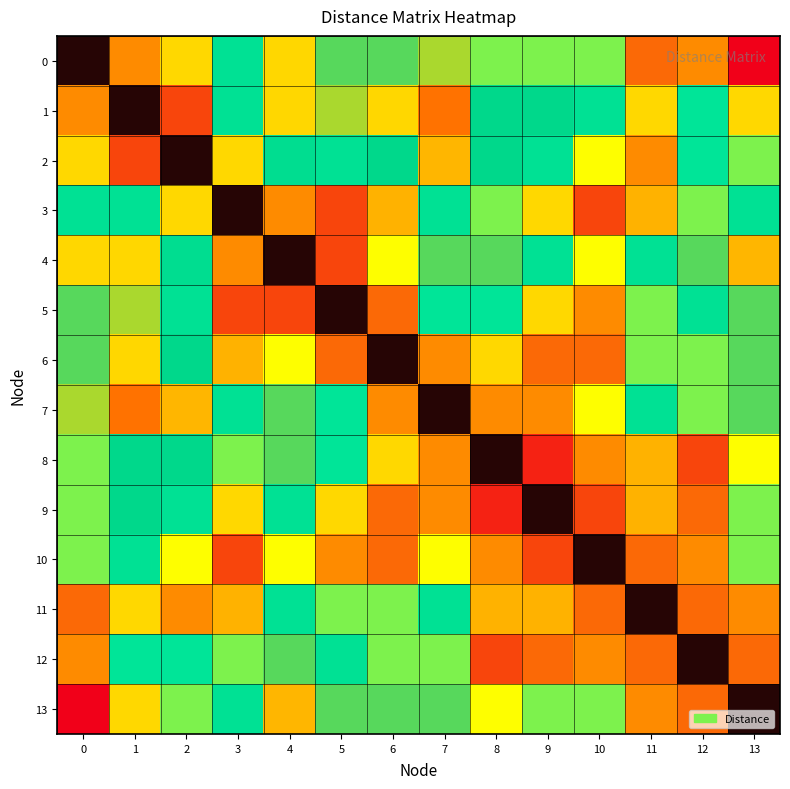

Rank the series at 2 from highest to lowest value.

7, 6, 8, 4, 5, 9, 12, 13, 10, 0, 3, 11, 1, 2